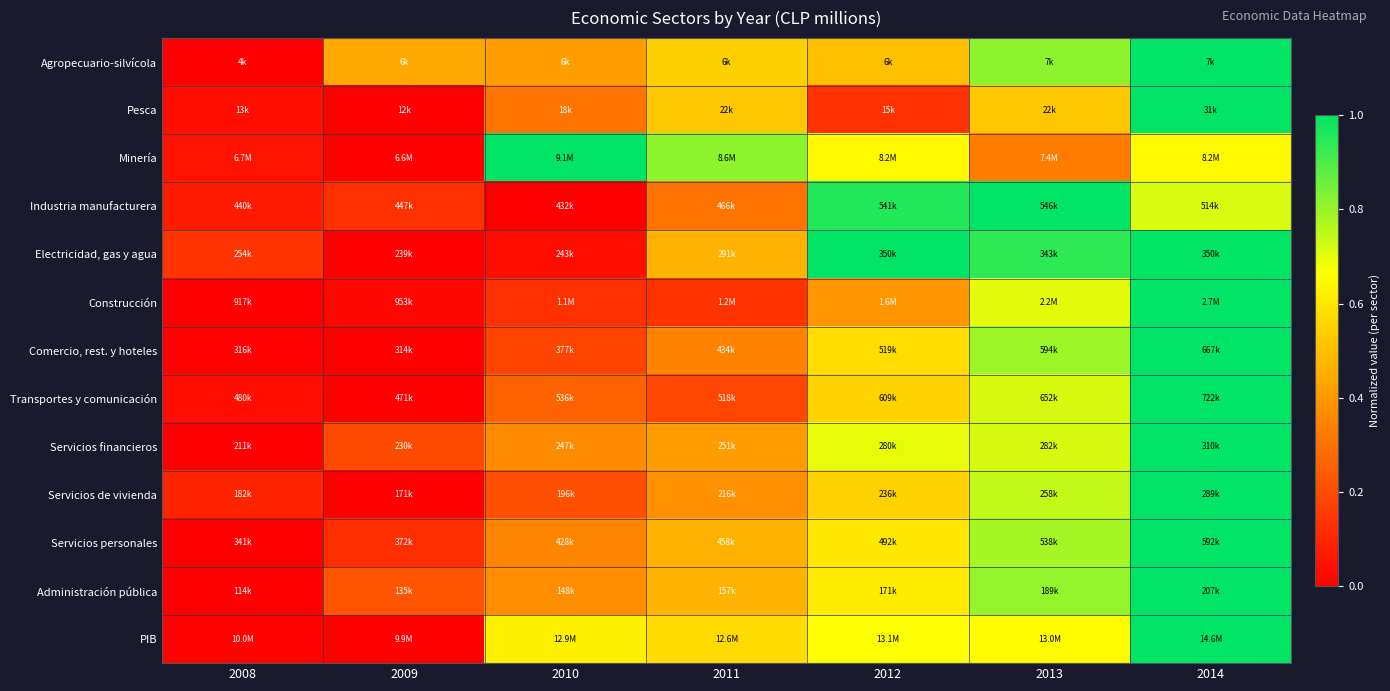

Reading left to right, what are all the values shown in this chart?

Agropecuario-silvícola: 2008=0.0	2009=0.4	2010=0.4	2011=0.5	2012=0.5	2013=0.8	2014=1.0
Pesca: 2008=0.0	2009=0.0	2010=0.3	2011=0.5	2012=0.1	2013=0.5	2014=1.0
Minería: 2008=0.1	2009=0.0	2010=1.0	2011=0.8	2012=0.7	2013=0.3	2014=0.7
Industria manufacturera: 2008=0.1	2009=0.1	2010=0.0	2011=0.3	2012=1.0	2013=1.0	2014=0.7
Electricidad, gas y agua: 2008=0.1	2009=0.0	2010=0.0	2011=0.5	2012=1.0	2013=0.9	2014=1.0
Construcción: 2008=0.0	2009=0.0	2010=0.1	2011=0.1	2012=0.4	2013=0.7	2014=1.0
Comercio, rest. y hoteles: 2008=0.0	2009=0.0	2010=0.2	2011=0.3	2012=0.6	2013=0.8	2014=1.0
Transportes y comunicación: 2008=0.0	2009=0.0	2010=0.3	2011=0.2	2012=0.6	2013=0.7	2014=1.0
Servicios financieros: 2008=0.0	2009=0.2	2010=0.4	2011=0.4	2012=0.7	2013=0.7	2014=1.0
Servicios de vivienda: 2008=0.1	2009=0.0	2010=0.2	2011=0.4	2012=0.5	2013=0.7	2014=1.0
Servicios personales: 2008=0.0	2009=0.1	2010=0.3	2011=0.5	2012=0.6	2013=0.8	2014=1.0
Administración pública: 2008=0.0	2009=0.2	2010=0.4	2011=0.5	2012=0.6	2013=0.8	2014=1.0
PIB: 2008=0.0	2009=0.0	2010=0.6	2011=0.6	2012=0.7	2013=0.7	2014=1.0